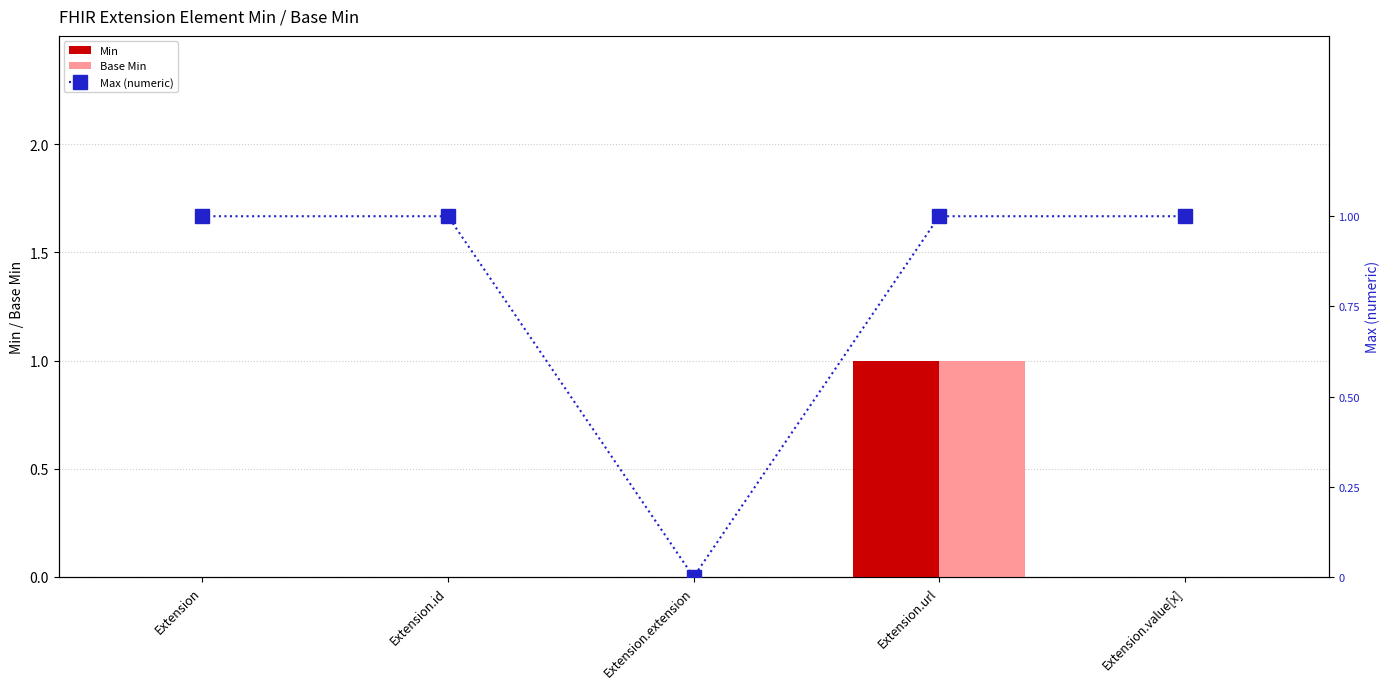

What is the difference between the maximum and minimum values in the Max (numeric) series?

1